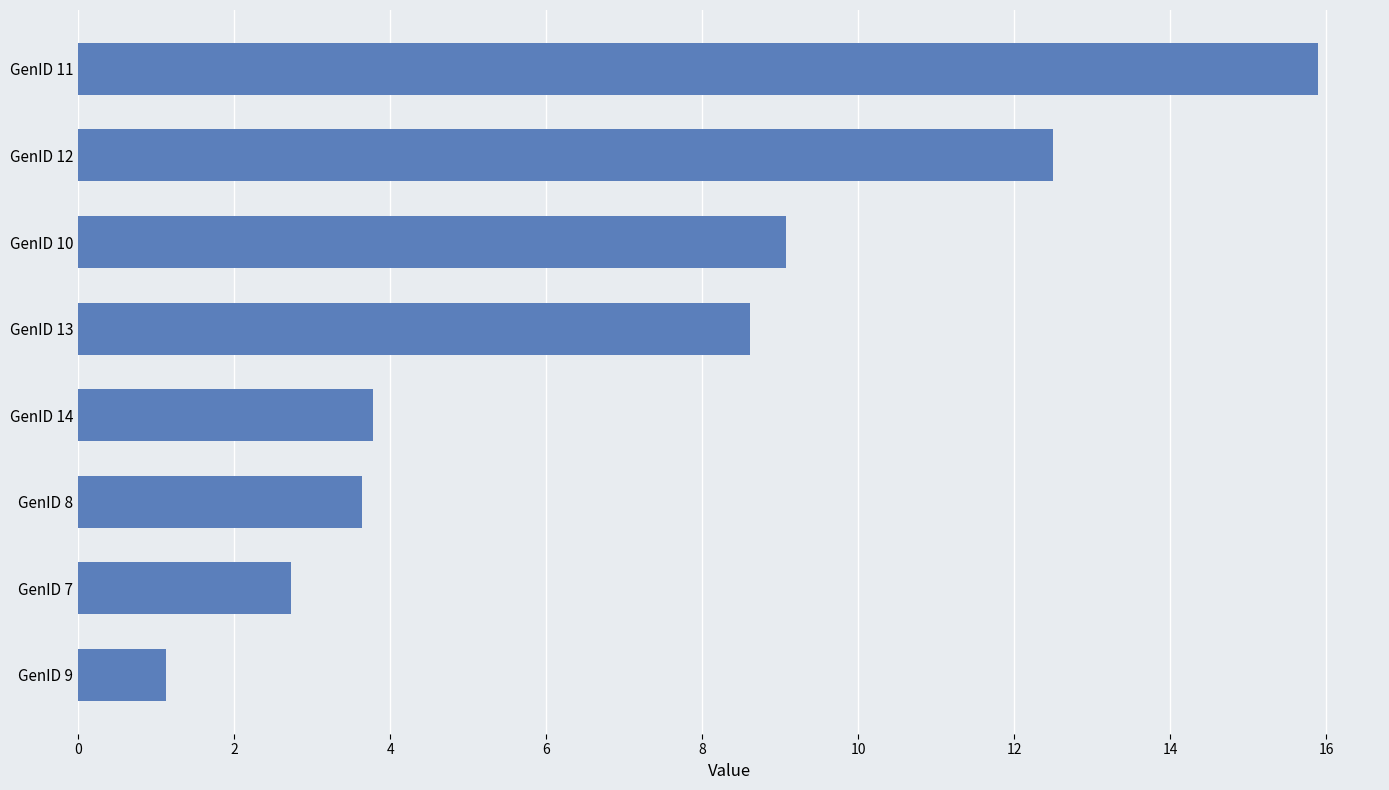

The chart shows a value of 10.9 at GenID 11. True or false?

False